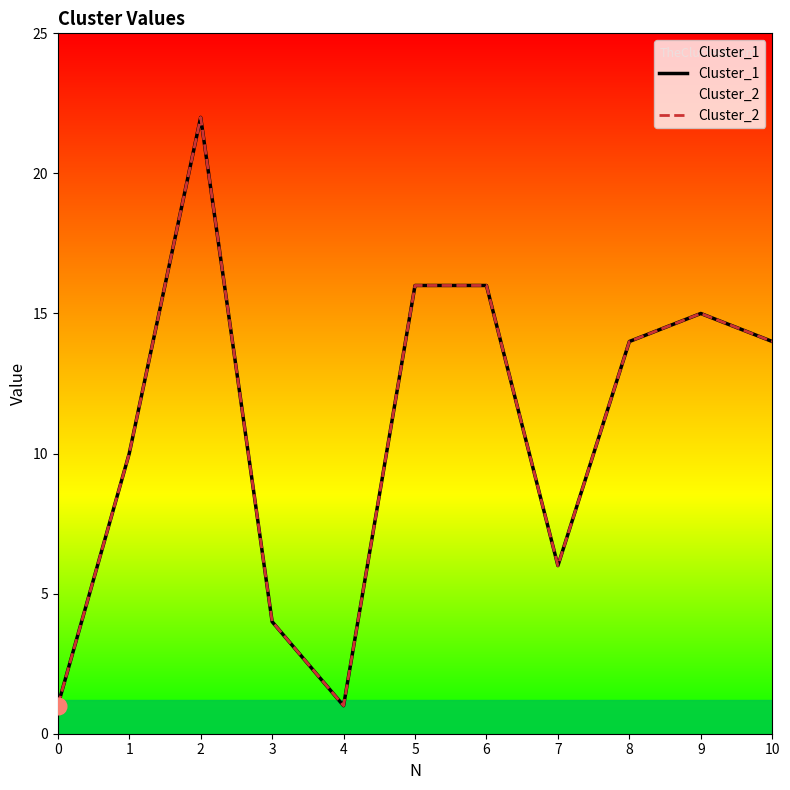

What is the value of the Cluster_2 point at the 11th from the left?

14